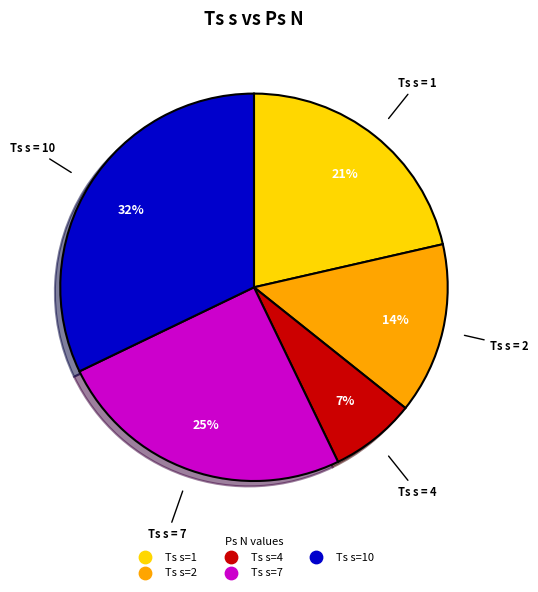

Does any single category account for the majority?

No